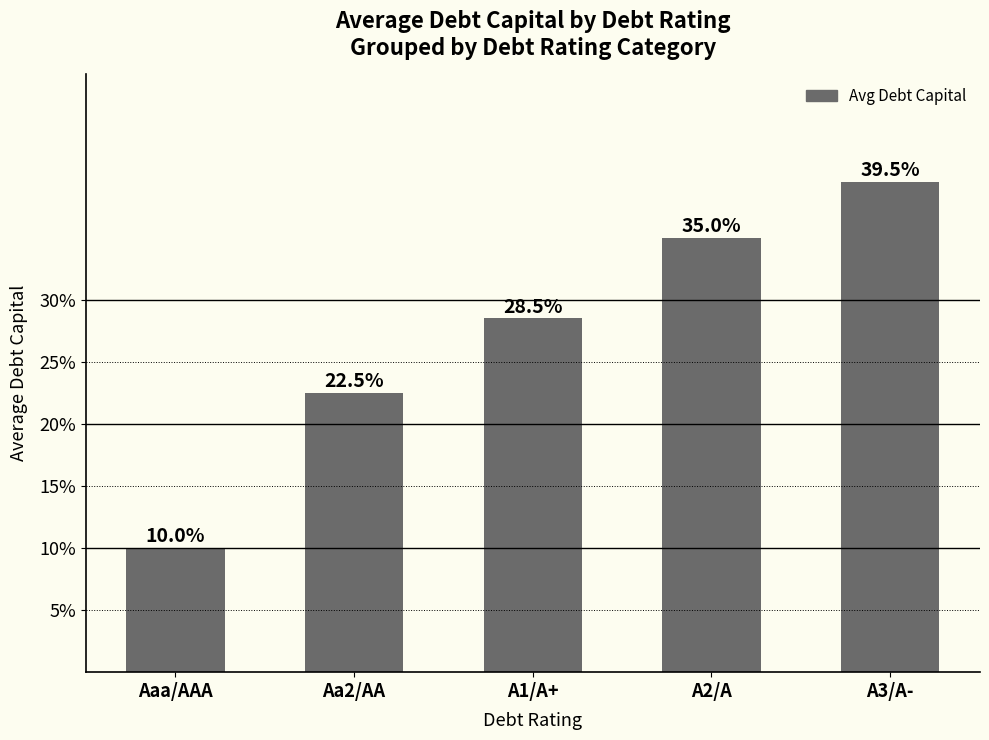

Are the bars horizontal?

No